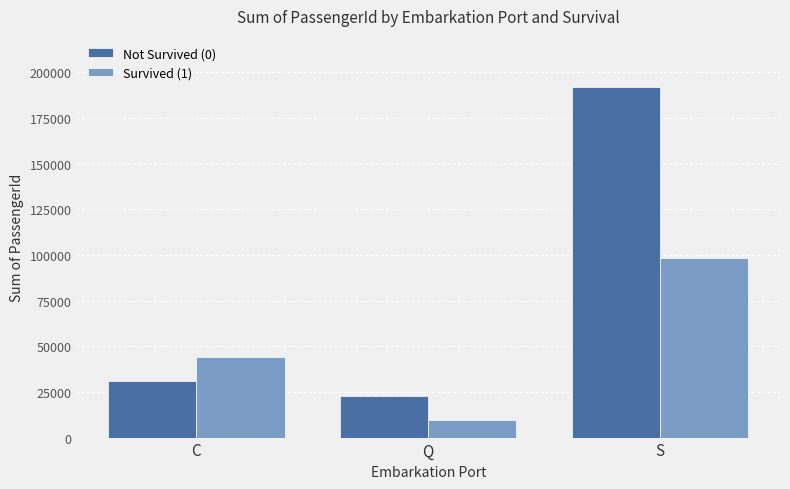

Which label corresponds to the smallest value in the chart?

Q